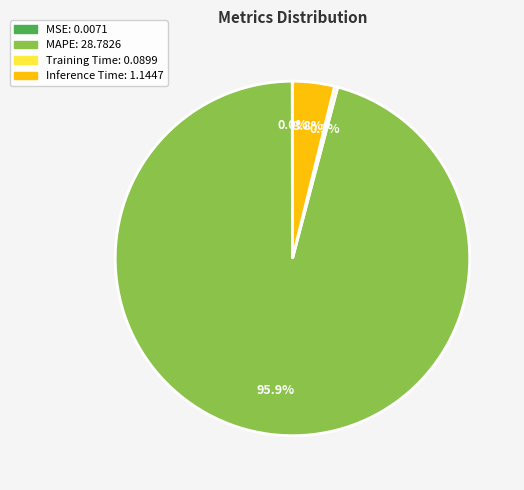

Is there any slice that represents more than half of the pie?

Yes